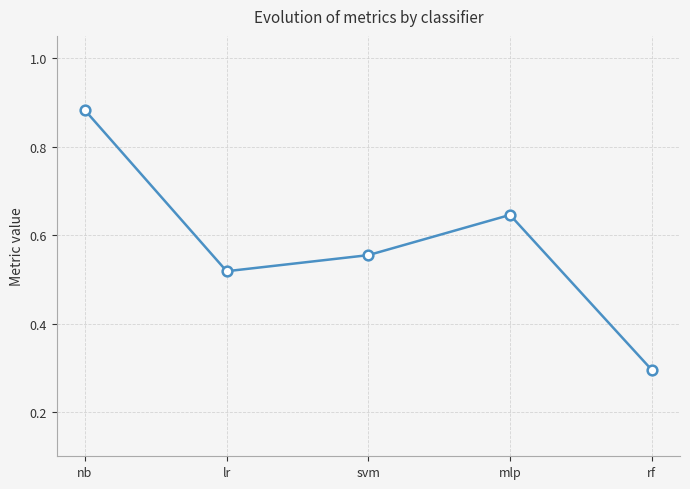

At which category does the data reach its first local peak?

mlp